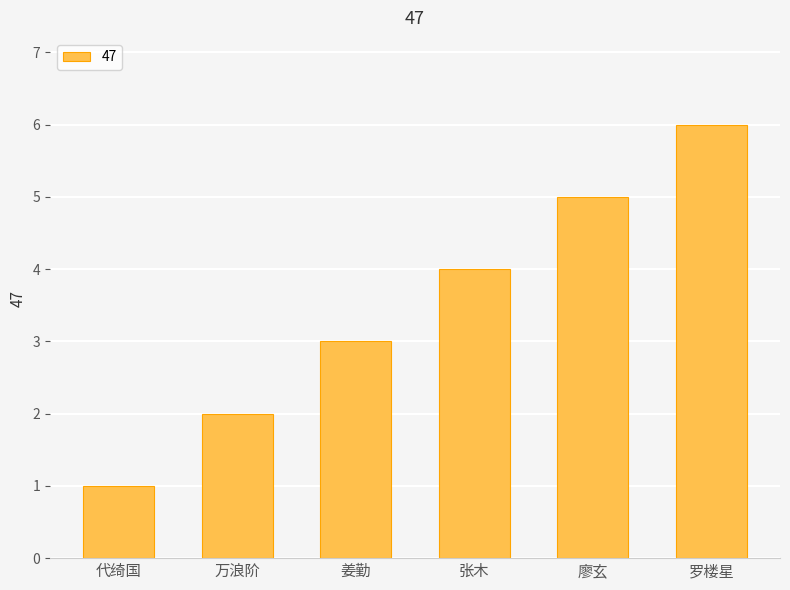

Reading left to right, transcribe all the data shown in this chart.

代绮国=1	万浪阶=2	姜勤=3	张木=4	廖玄=5	罗楼星=6